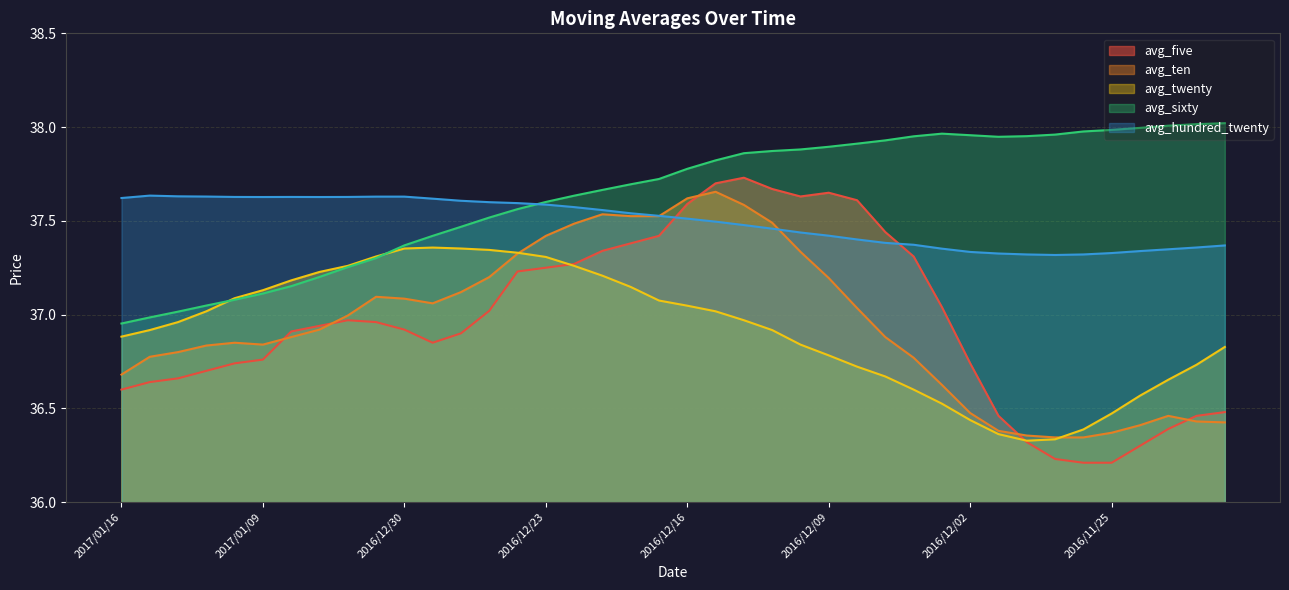

Reading left to right, transcribe all the data shown in this chart.

avg_five: 2017/01/16=36.6	2017/01/13=36.6	2017/01/12=36.7	2017/01/11=36.7	2017/01/10=36.7	2017/01/09=36.8	2017/01/06=36.9	2017/01/05=36.9	2017/01/04=37.0	2017/01/03=37.0	2016/12/30=36.9	2016/12/29=36.9	2016/12/28=36.9	2016/12/27=37.0	2016/12/26=37.2	2016/12/23=37.2	2016/12/22=37.3	2016/12/21=37.3	2016/12/20=37.4	2016/12/19=37.4	2016/12/16=37.6	2016/12/15=37.7	2016/12/14=37.7	2016/12/13=37.7	2016/12/12=37.6	2016/12/09=37.6	2016/12/08=37.6	2016/12/07=37.4	2016/12/06=37.3	2016/12/05=37.0	2016/12/02=36.7	2016/12/01=36.5	2016/11/30=36.3	2016/11/29=36.2	2016/11/28=36.2	2016/11/25=36.2	2016/11/24=36.3	2016/11/23=36.4	2016/11/22=36.5	2016/11/21=36.5
avg_ten: 2017/01/16=36.7	2017/01/13=36.8	2017/01/12=36.8	2017/01/11=36.8	2017/01/10=36.9	2017/01/09=36.8	2017/01/06=36.9	2017/01/05=36.9	2017/01/04=37.0	2017/01/03=37.1	2016/12/30=37.1	2016/12/29=37.1	2016/12/28=37.1	2016/12/27=37.2	2016/12/26=37.3	2016/12/23=37.4	2016/12/22=37.5	2016/12/21=37.5	2016/12/20=37.5	2016/12/19=37.5	2016/12/16=37.6	2016/12/15=37.7	2016/12/14=37.6	2016/12/13=37.5	2016/12/12=37.3	2016/12/09=37.2	2016/12/08=37.0	2016/12/07=36.9	2016/12/06=36.8	2016/12/05=36.6	2016/12/02=36.5	2016/12/01=36.4	2016/11/30=36.4	2016/11/29=36.3	2016/11/28=36.3	2016/11/25=36.4	2016/11/24=36.4	2016/11/23=36.5	2016/11/22=36.4	2016/11/21=36.4
avg_twenty: 2017/01/16=36.9	2017/01/13=36.9	2017/01/12=37.0	2017/01/11=37.0	2017/01/10=37.1	2017/01/09=37.1	2017/01/06=37.2	2017/01/05=37.2	2017/01/04=37.3	2017/01/03=37.3	2016/12/30=37.4	2016/12/29=37.4	2016/12/28=37.4	2016/12/27=37.3	2016/12/26=37.3	2016/12/23=37.3	2016/12/22=37.3	2016/12/21=37.2	2016/12/20=37.1	2016/12/19=37.1	2016/12/16=37.0	2016/12/15=37.0	2016/12/14=37.0	2016/12/13=36.9	2016/12/12=36.8	2016/12/09=36.8	2016/12/08=36.7	2016/12/07=36.7	2016/12/06=36.6	2016/12/05=36.5	2016/12/02=36.4	2016/12/01=36.4	2016/11/30=36.3	2016/11/29=36.3	2016/11/28=36.4	2016/11/25=36.5	2016/11/24=36.6	2016/11/23=36.7	2016/11/22=36.7	2016/11/21=36.8
avg_sixty: 2017/01/16=37.0	2017/01/13=37.0	2017/01/12=37.0	2017/01/11=37.0	2017/01/10=37.1	2017/01/09=37.1	2017/01/06=37.2	2017/01/05=37.2	2017/01/04=37.3	2017/01/03=37.3	2016/12/30=37.4	2016/12/29=37.4	2016/12/28=37.5	2016/12/27=37.5	2016/12/26=37.6	2016/12/23=37.6	2016/12/22=37.6	2016/12/21=37.7	2016/12/20=37.7	2016/12/19=37.7	2016/12/16=37.8	2016/12/15=37.8	2016/12/14=37.9	2016/12/13=37.9	2016/12/12=37.9	2016/12/09=37.9	2016/12/08=37.9	2016/12/07=37.9	2016/12/06=38.0	2016/12/05=38.0	2016/12/02=38.0	2016/12/01=37.9	2016/11/30=38.0	2016/11/29=38.0	2016/11/28=38.0	2016/11/25=38.0	2016/11/24=38.0	2016/11/23=38.0	2016/11/22=38.0	2016/11/21=38.0
avg_hundred_twenty: 2017/01/16=37.6	2017/01/13=37.6	2017/01/12=37.6	2017/01/11=37.6	2017/01/10=37.6	2017/01/09=37.6	2017/01/06=37.6	2017/01/05=37.6	2017/01/04=37.6	2017/01/03=37.6	2016/12/30=37.6	2016/12/29=37.6	2016/12/28=37.6	2016/12/27=37.6	2016/12/26=37.6	2016/12/23=37.6	2016/12/22=37.6	2016/12/21=37.6	2016/12/20=37.5	2016/12/19=37.5	2016/12/16=37.5	2016/12/15=37.5	2016/12/14=37.5	2016/12/13=37.5	2016/12/12=37.4	2016/12/09=37.4	2016/12/08=37.4	2016/12/07=37.4	2016/12/06=37.4	2016/12/05=37.4	2016/12/02=37.3	2016/12/01=37.3	2016/11/30=37.3	2016/11/29=37.3	2016/11/28=37.3	2016/11/25=37.3	2016/11/24=37.3	2016/11/23=37.3	2016/11/22=37.4	2016/11/21=37.4